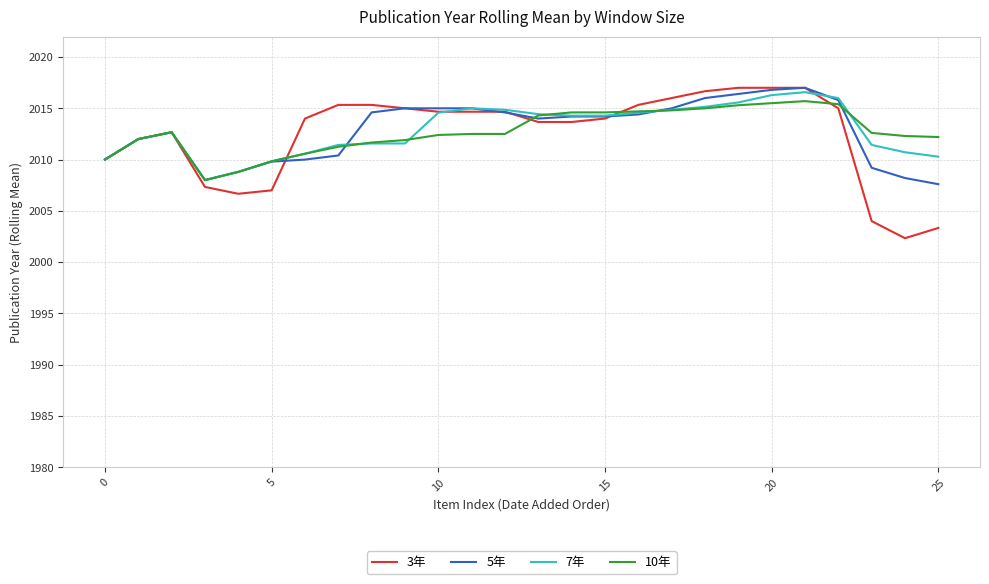

What is the maximum value shown in the chart?

2017.0